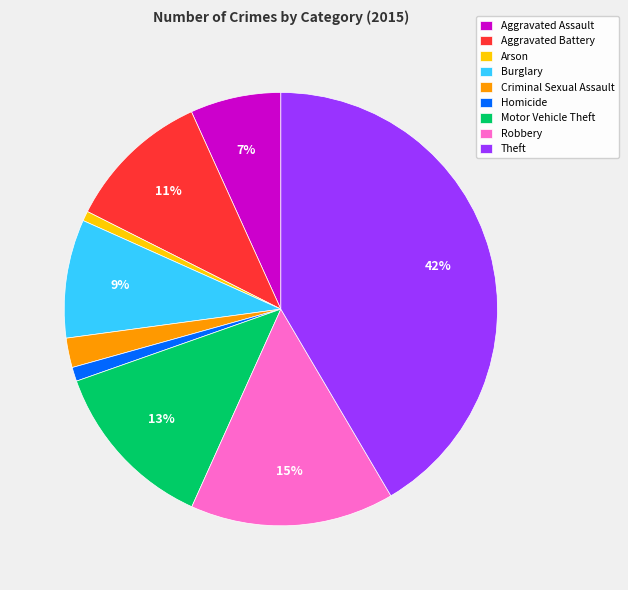

Is the sum of Aggravated Battery and Motor Vehicle Theft greater than half?

No